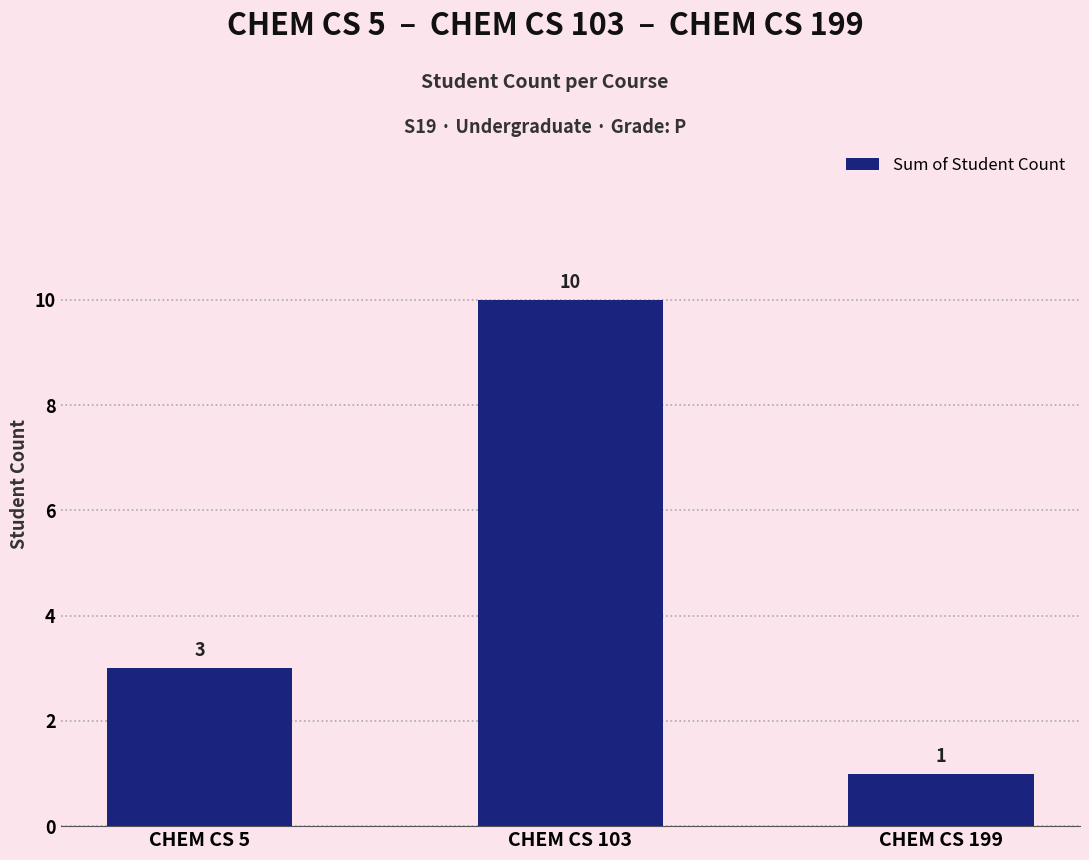

What is the ratio of the value at CHEM CS 199 to the value at CHEM CS 103?

0.1